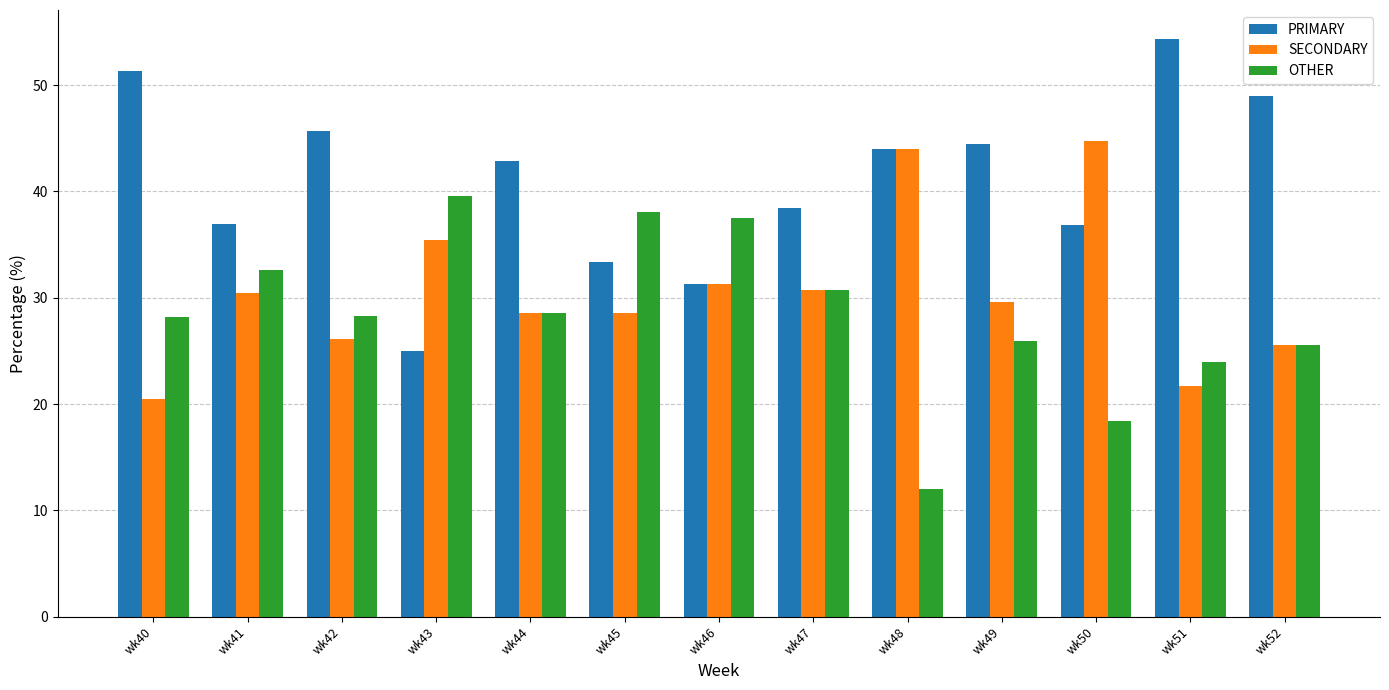

Where does the PRIMARY series first go above 42?

wk40